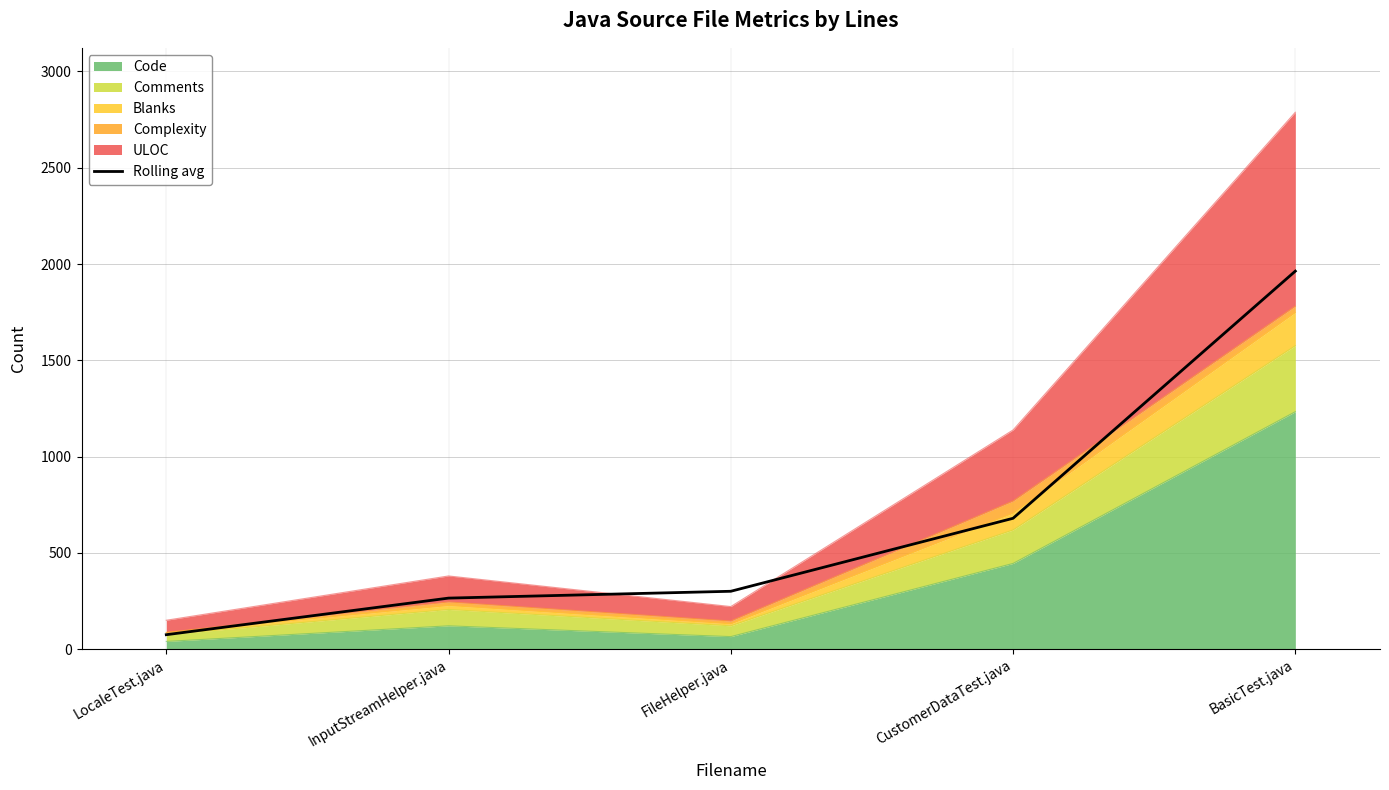

Where is the data nearest to the value 1019?

CustomerDataTest.java